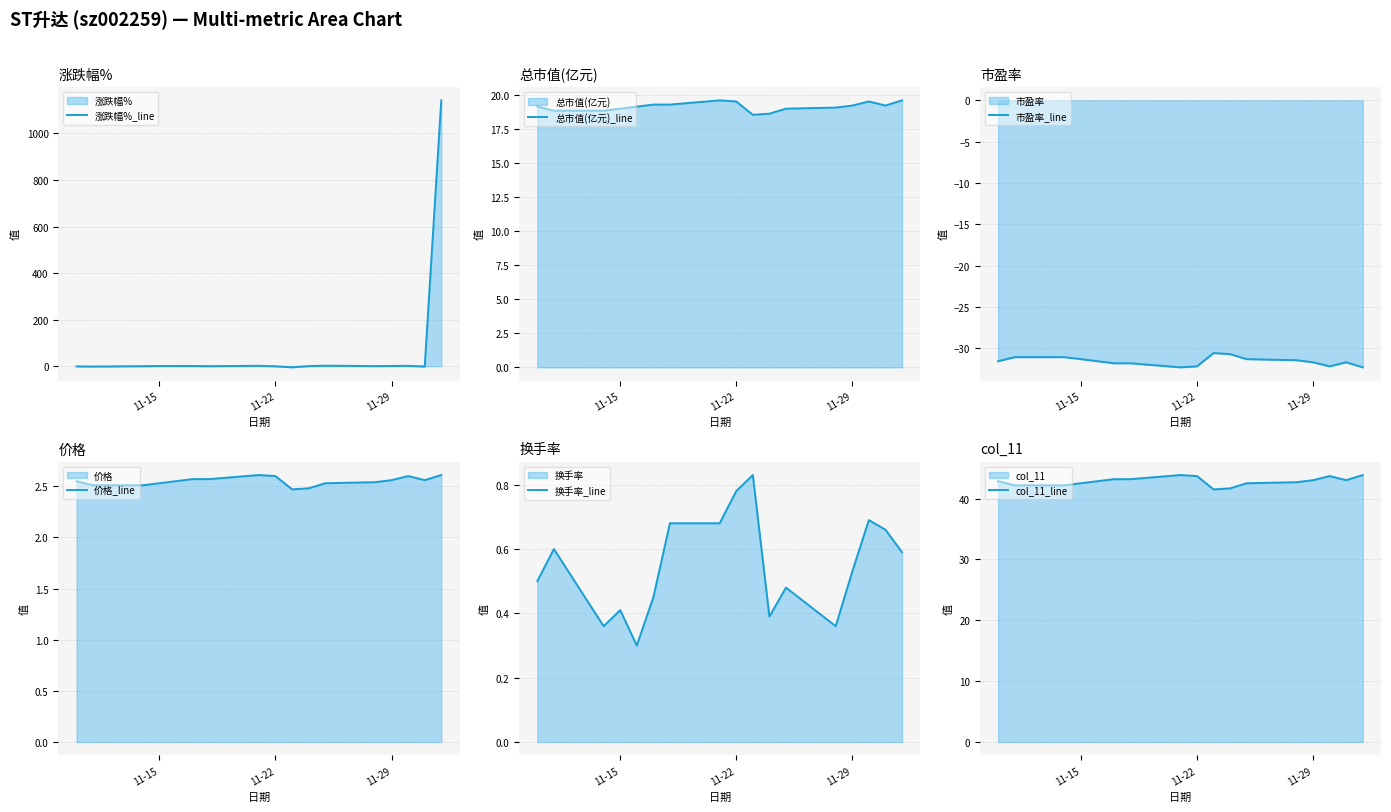

What is the minimum value for 市盈率_line?

-32.3